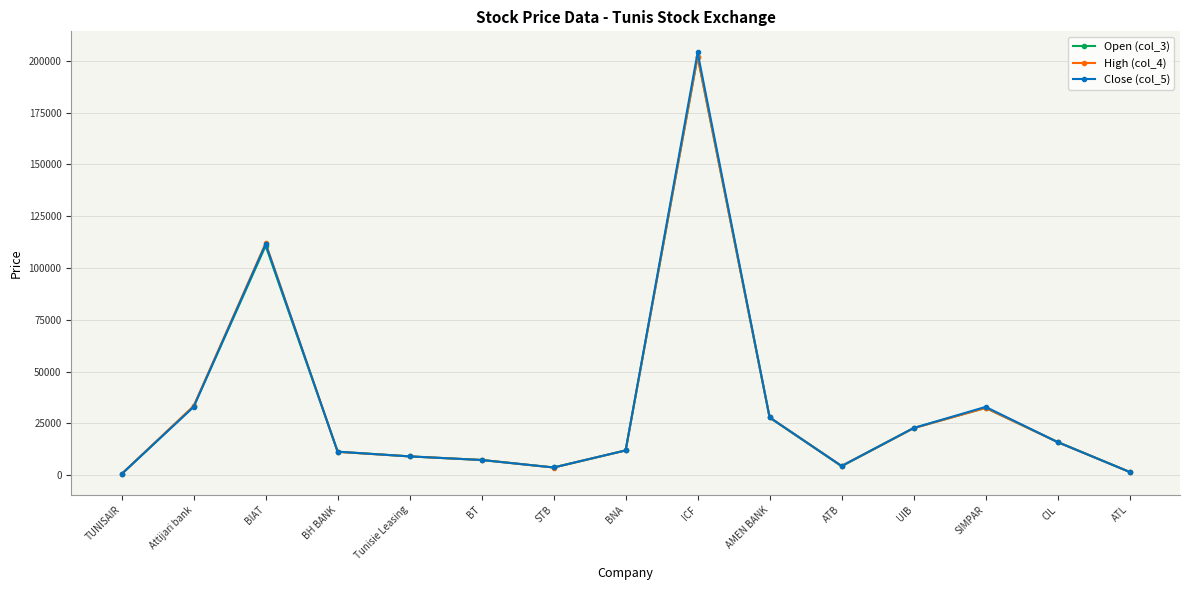

What is the difference between the High (col_4) values at ATB and UIB?

18220